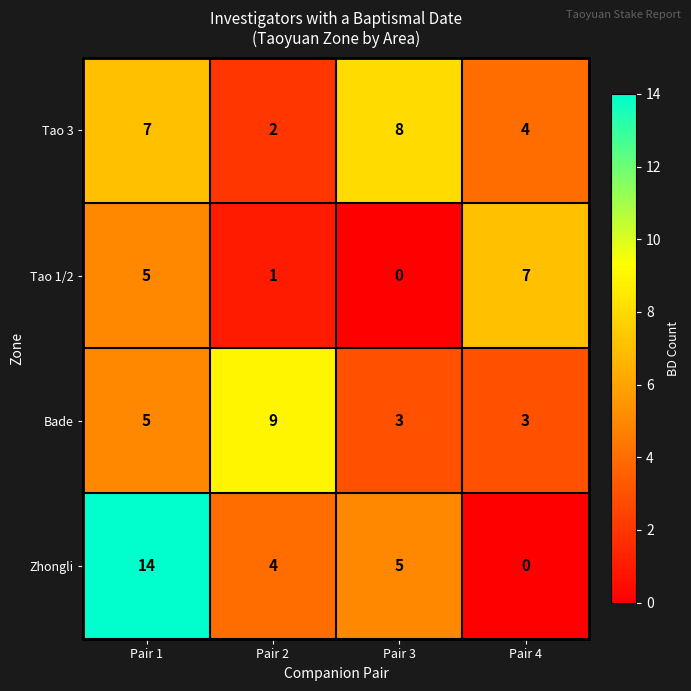

What is the total value across all series at Pair 4?

14